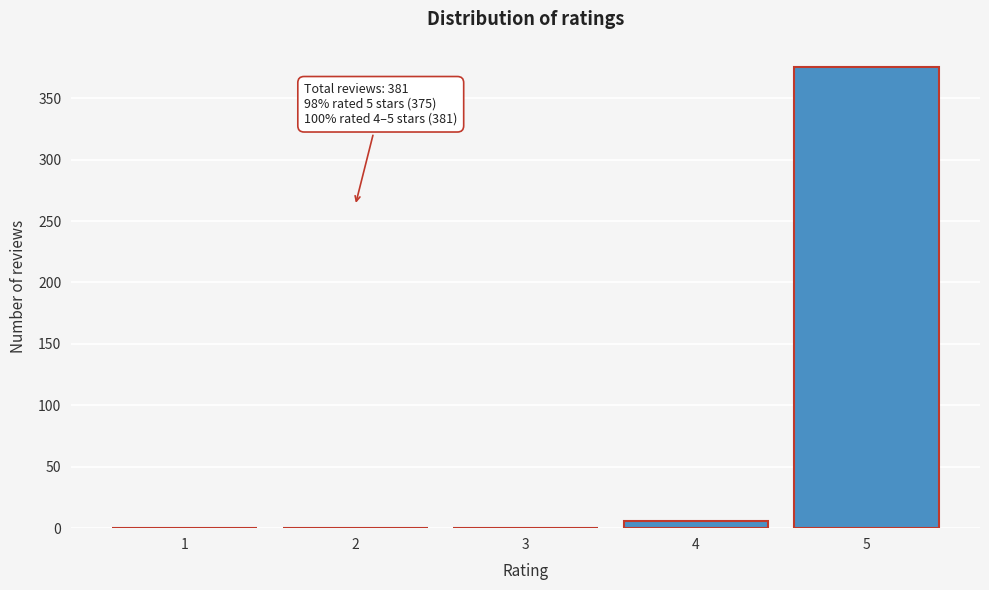

Reading left to right, transcribe all the data shown in this chart.

1=0	2=0	3=0	4=6	5=375